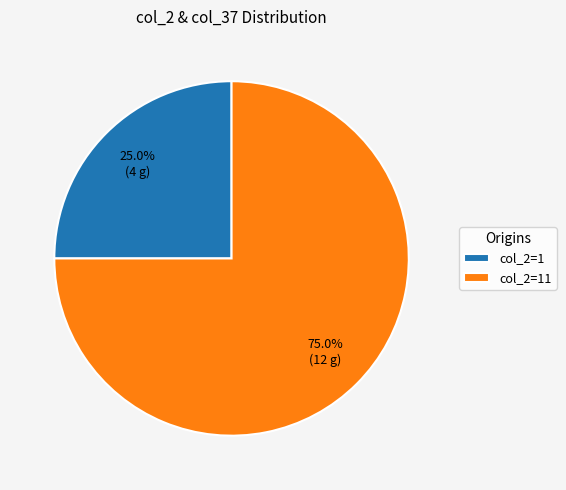

Count the number of slices in the pie.

2